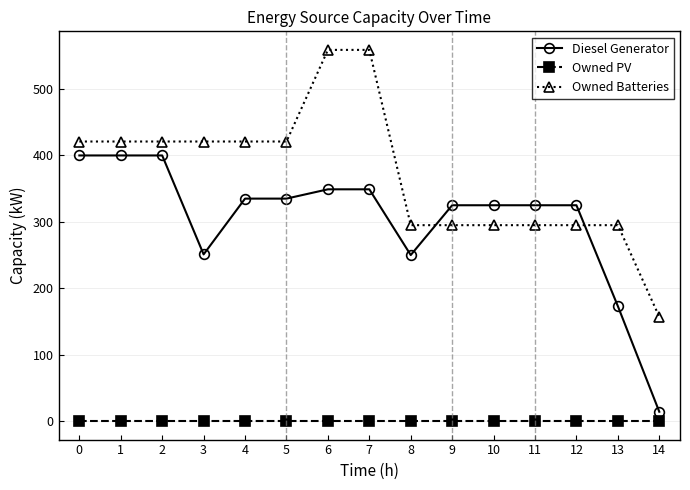

True or false: Diesel Generator and Owned PV cross at least once.

False